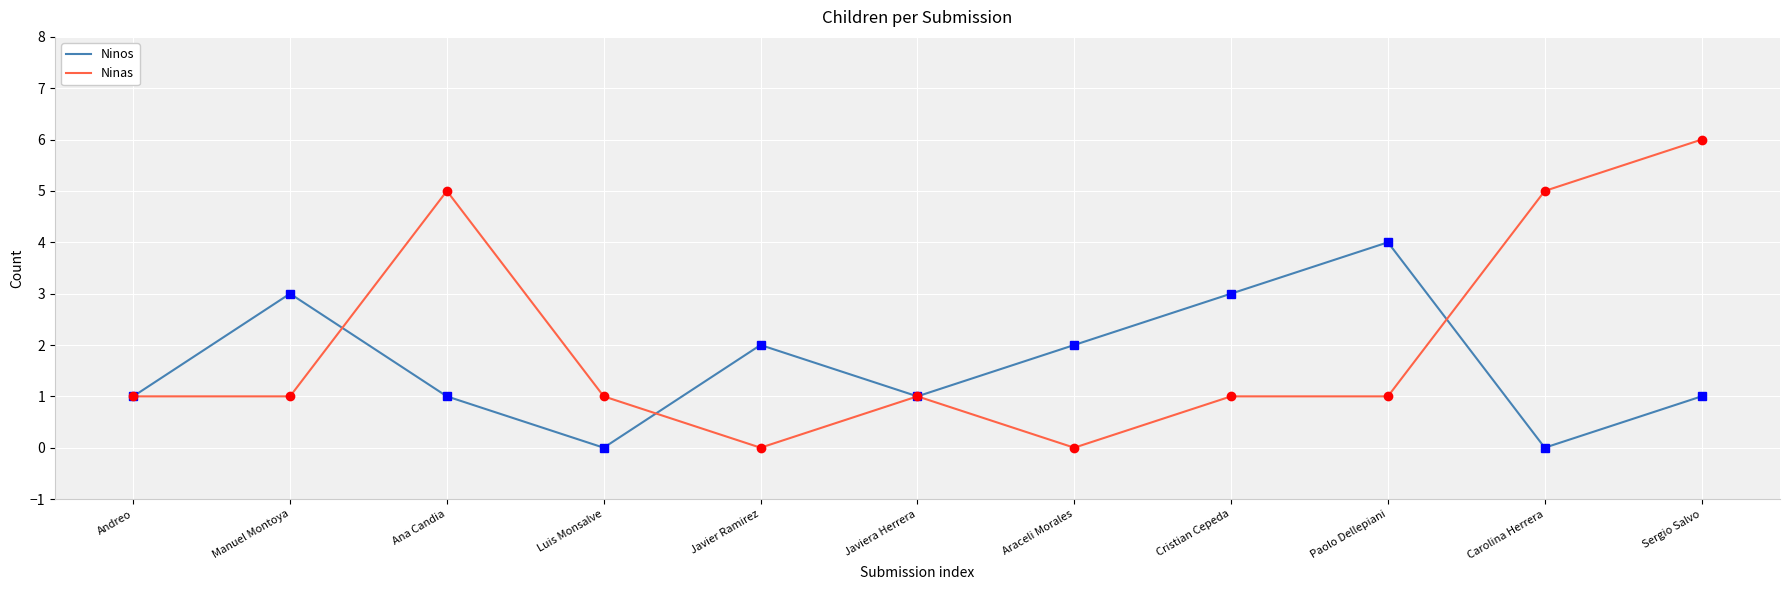

What is the difference between the Ninos values at Cristian Cepeda and Luis Monsalve?

3